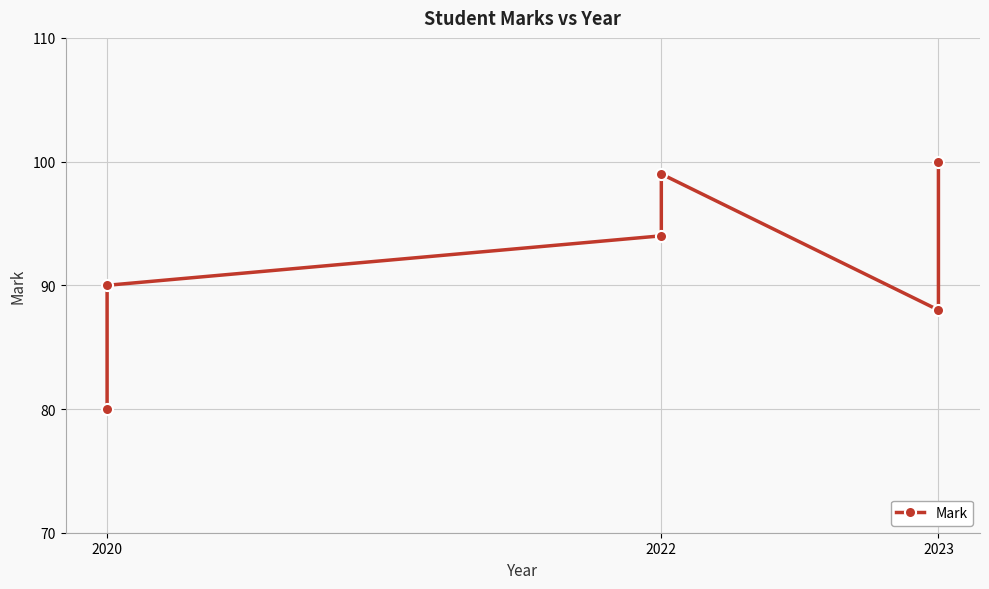

True or false: the data has more than 2 interior local peaks.

False